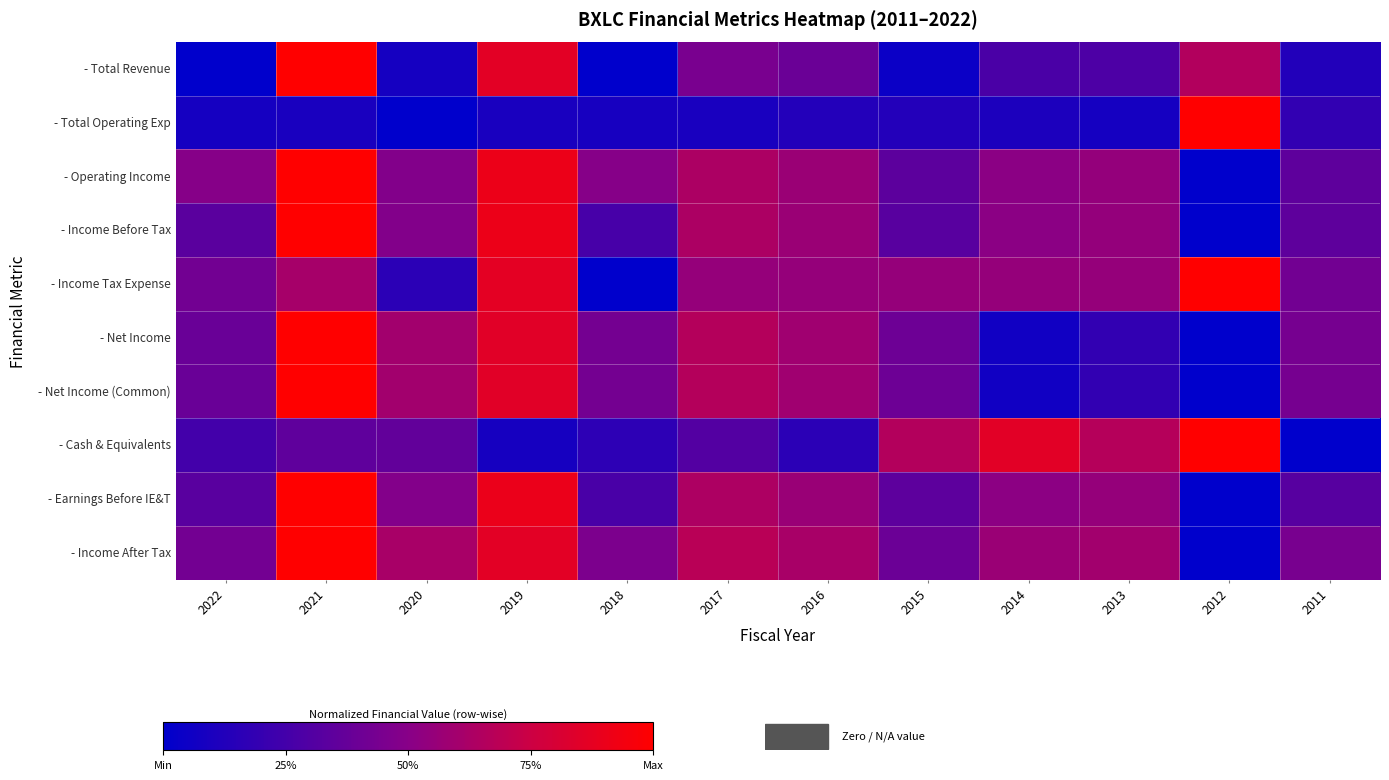

What is the maximum value shown in the chart?

1.0